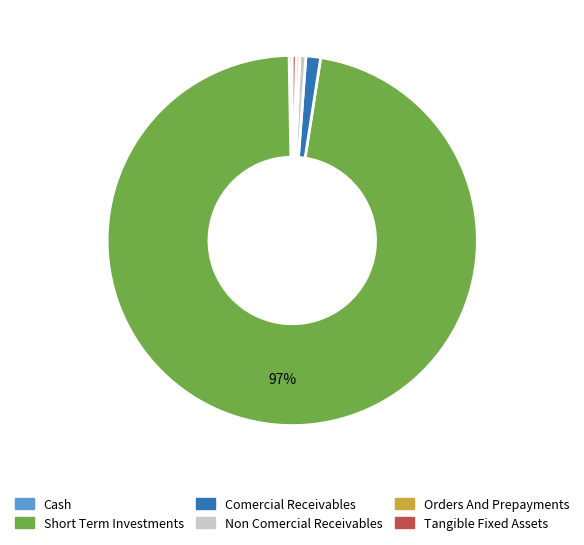

To the nearest percent, what is the average slice percentage?

17%